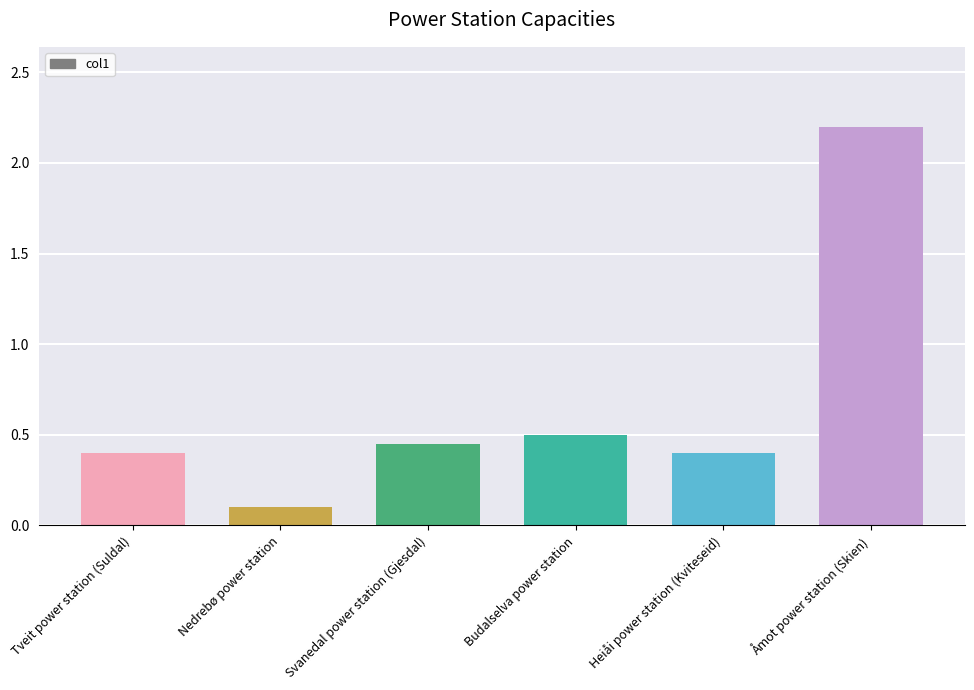

Between Heiåi power station (Kviteseid) and Budalselva power station, which is larger?

Budalselva power station